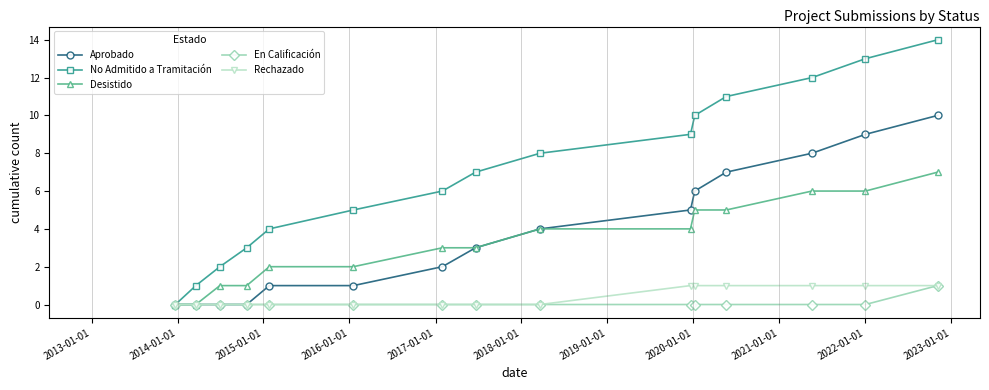

What are all the series names shown in the legend?

Aprobado, No Admitido a Tramitación, Desistido, En Calificación, Rechazado